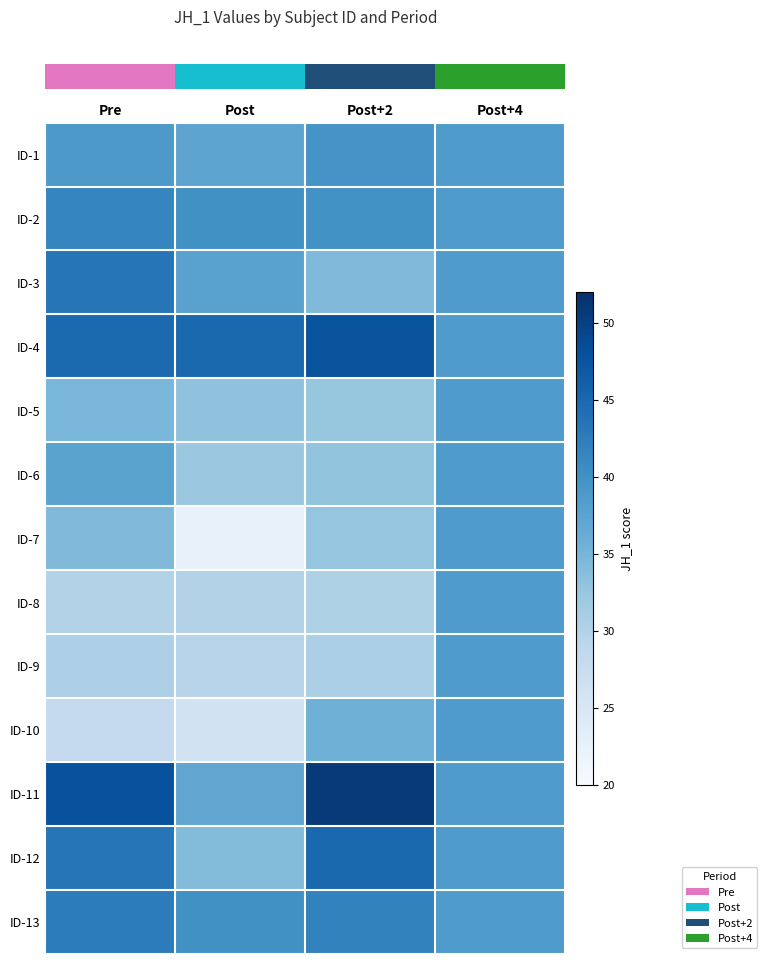

Reading left to right, what are all the values shown in this chart?

row_0: Pre=39.0	Post=37.3	Post+2=39.5	Post+4=38.7
row_1: Pre=41.4	Post=40.1	Post+2=40.0	Post+4=38.7
row_2: Pre=43.4	Post=37.6	Post+2=34.4	Post+4=38.7
row_3: Pre=44.8	Post=45.1	Post+2=47.7	Post+4=38.7
row_4: Pre=34.8	Post=33.1	Post+2=32.5	Post+4=38.7
row_5: Pre=37.6	Post=32.2	Post+2=32.8	Post+4=38.7
row_6: Pre=34.4	Post=22.3	Post+2=32.7	Post+4=38.7
row_7: Pre=29.9	Post=29.9	Post+2=30.3	Post+4=38.7
row_8: Pre=30.5	Post=29.4	Post+2=30.7	Post+4=38.7
row_9: Pre=28.1	Post=26.1	Post+2=35.6	Post+4=38.7
row_10: Pre=47.9	Post=37.1	Post+2=50.9	Post+4=38.7
row_11: Pre=43.3	Post=34.0	Post+2=45.0	Post+4=38.7
row_12: Pre=42.6	Post=40.1	Post+2=41.8	Post+4=38.7